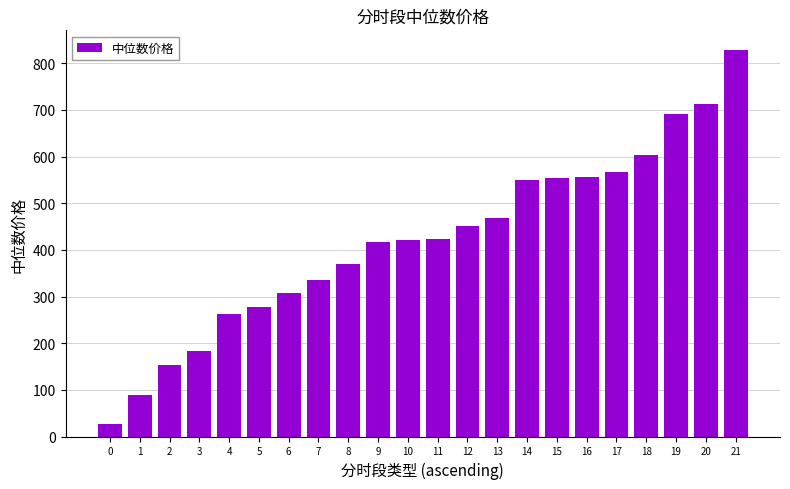

What is the maximum value shown in the chart?

829.2